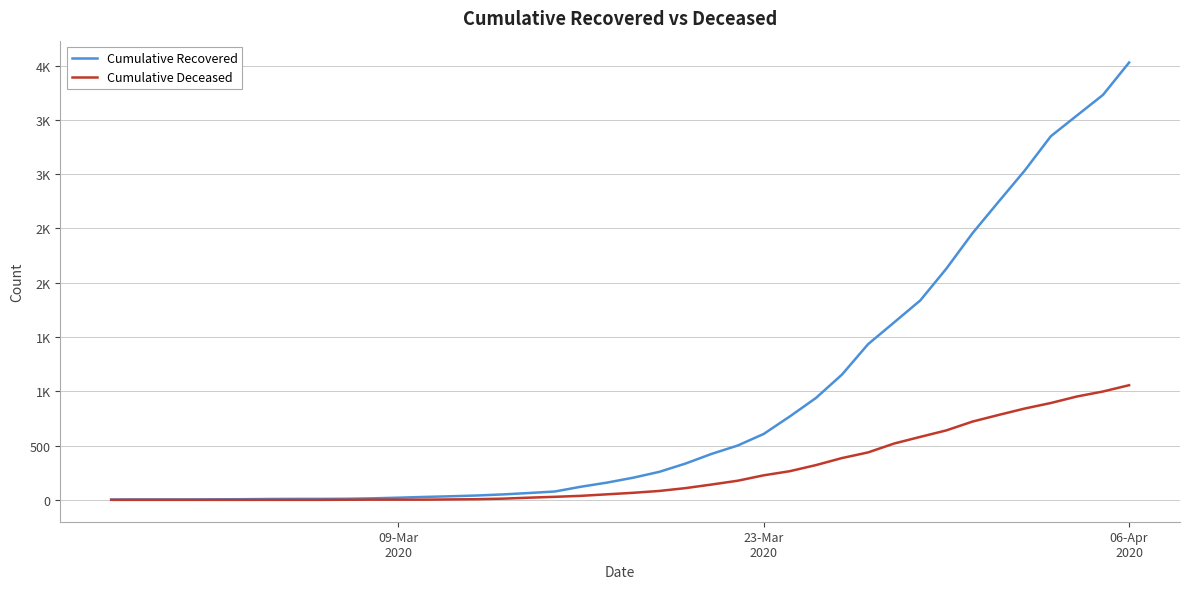

What are all the series names shown in the legend?

Cumulative Recovered, Cumulative Deceased